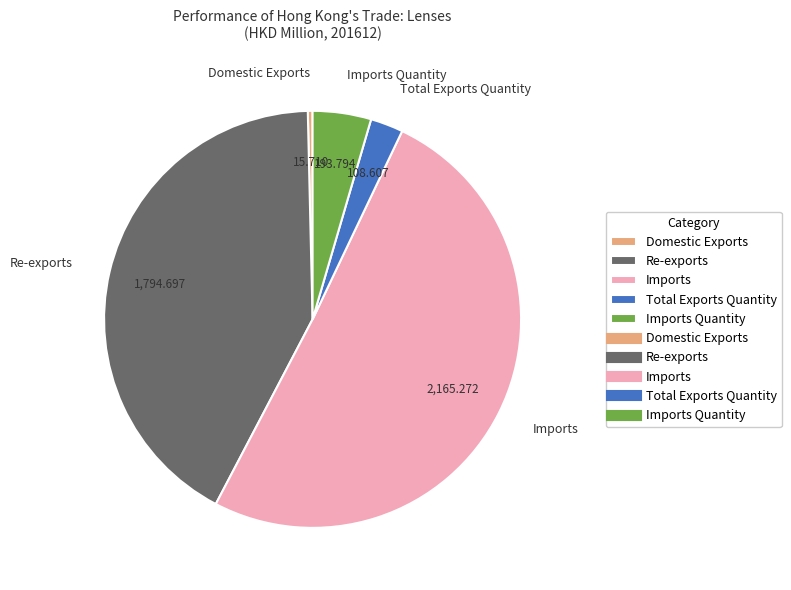

True or false: Total Exports Quantity accounts for 3% of the total.

True